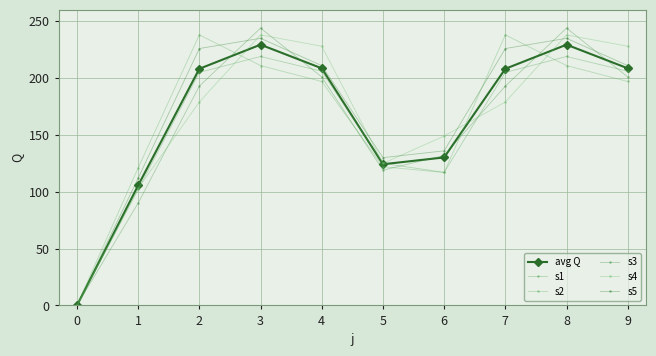

What are all the series names shown in the legend?

avg Q, s1, s2, s3, s4, s5